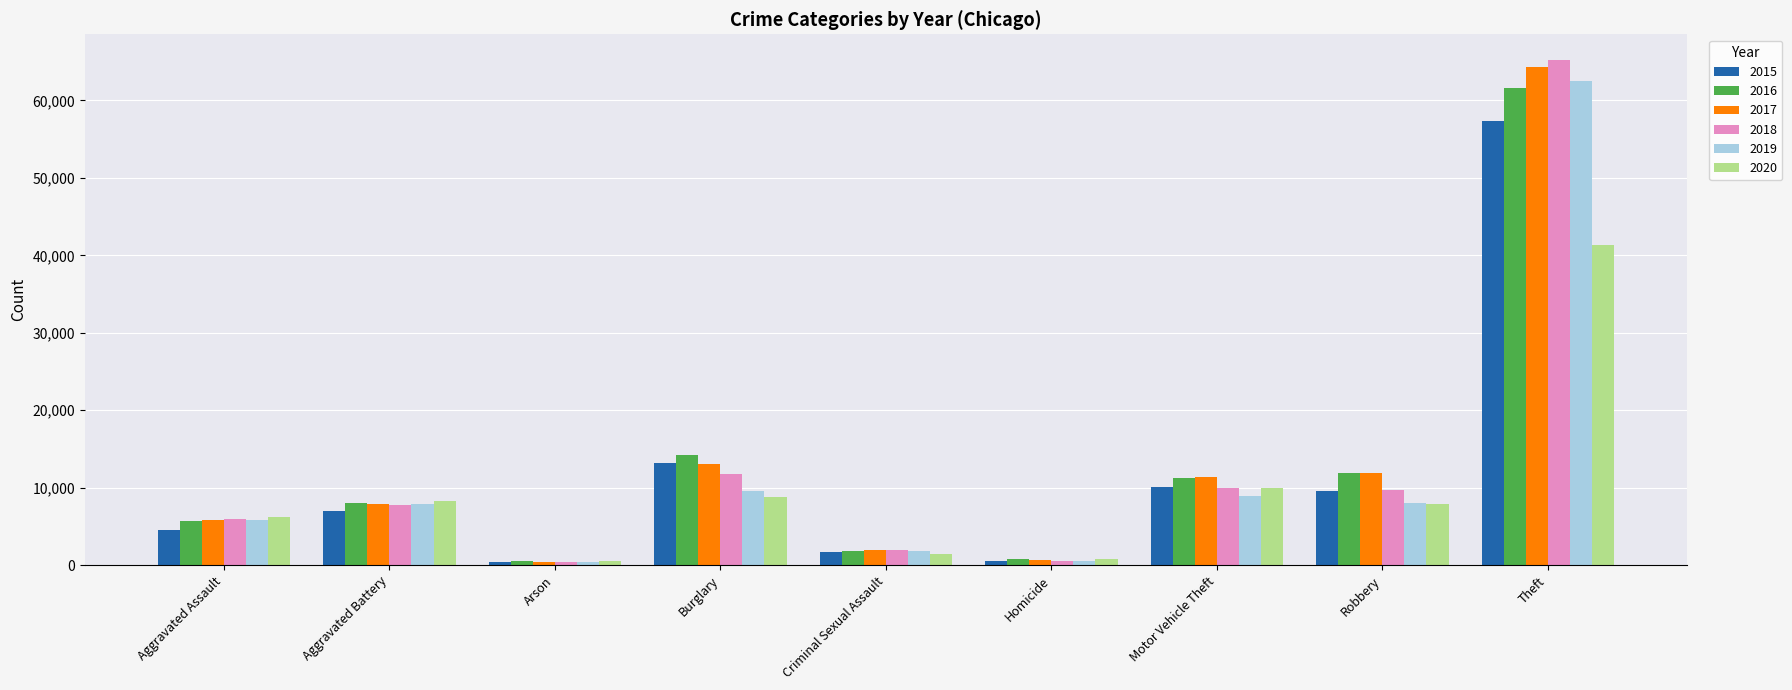

What are all the series names shown in the legend?

2015, 2016, 2017, 2018, 2019, 2020